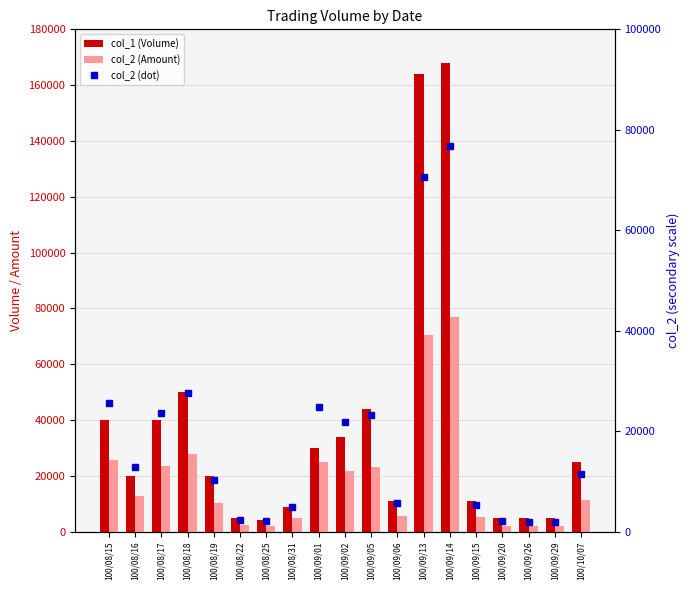

At how many categories does at least one series exceed 6531?

14